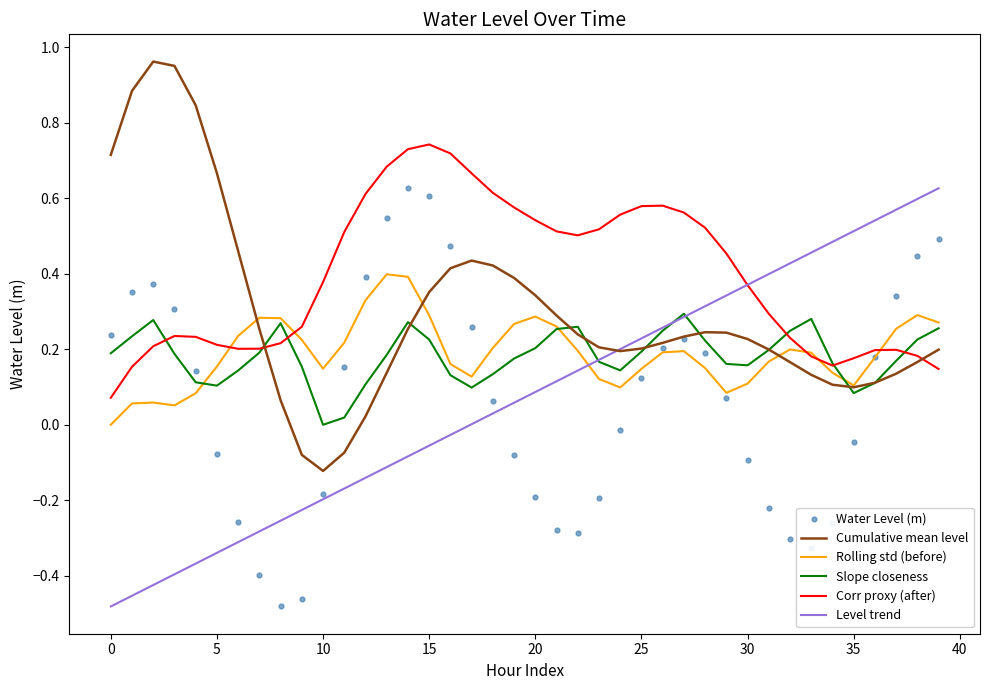

Which series contains the highest Y value?

Cumulative mean level